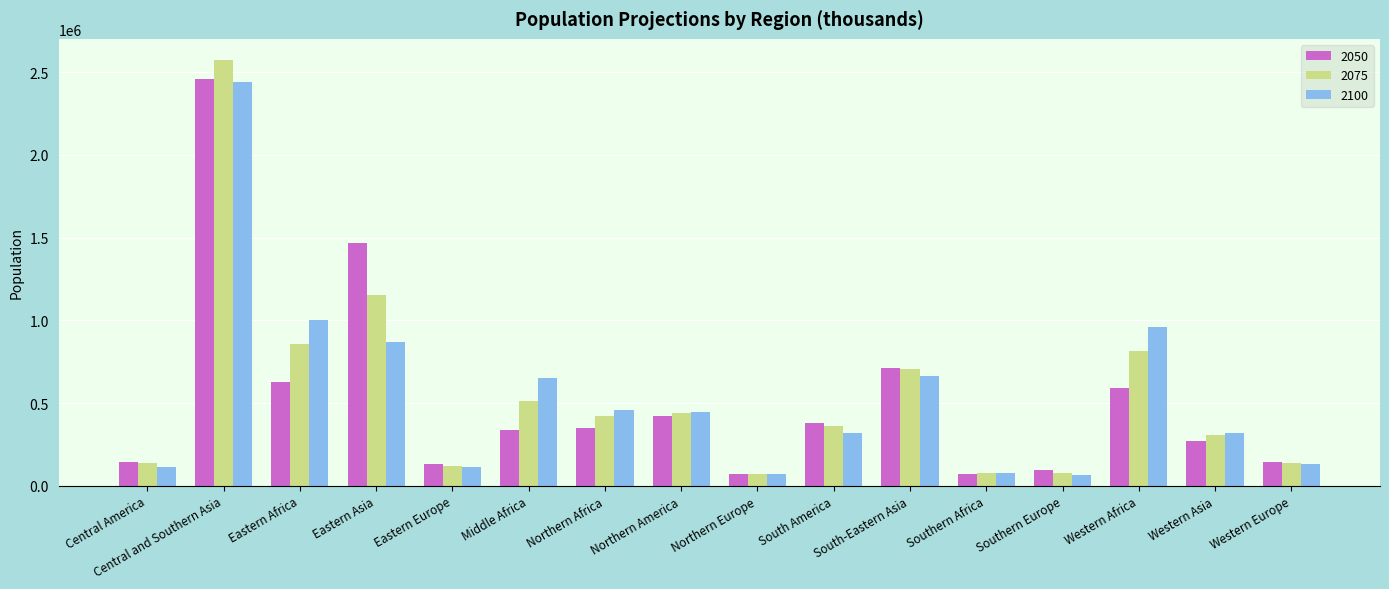

What is the greatest value displayed?

2572584